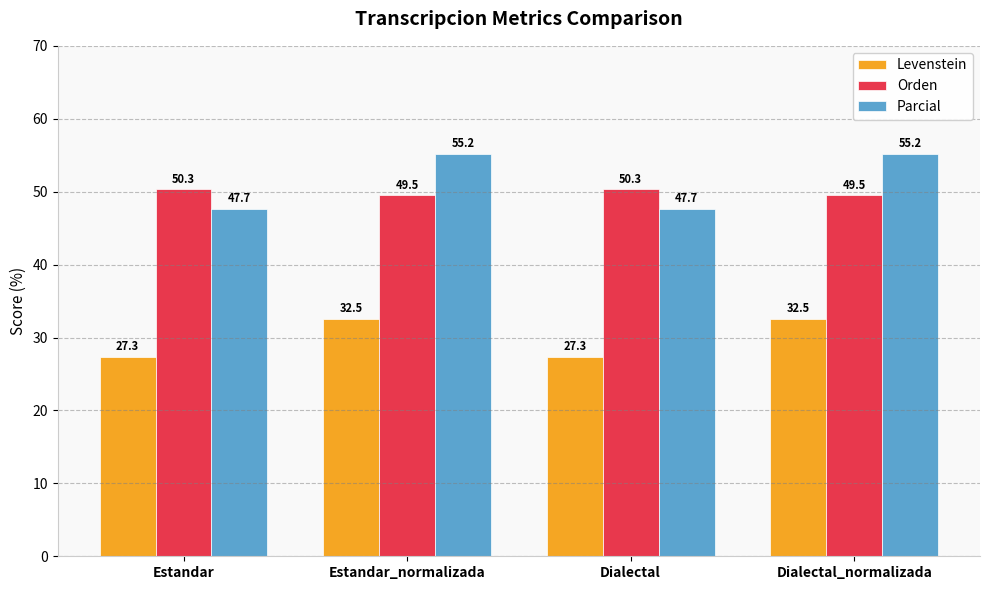

At how many categories does at least one series exceed 32?

4